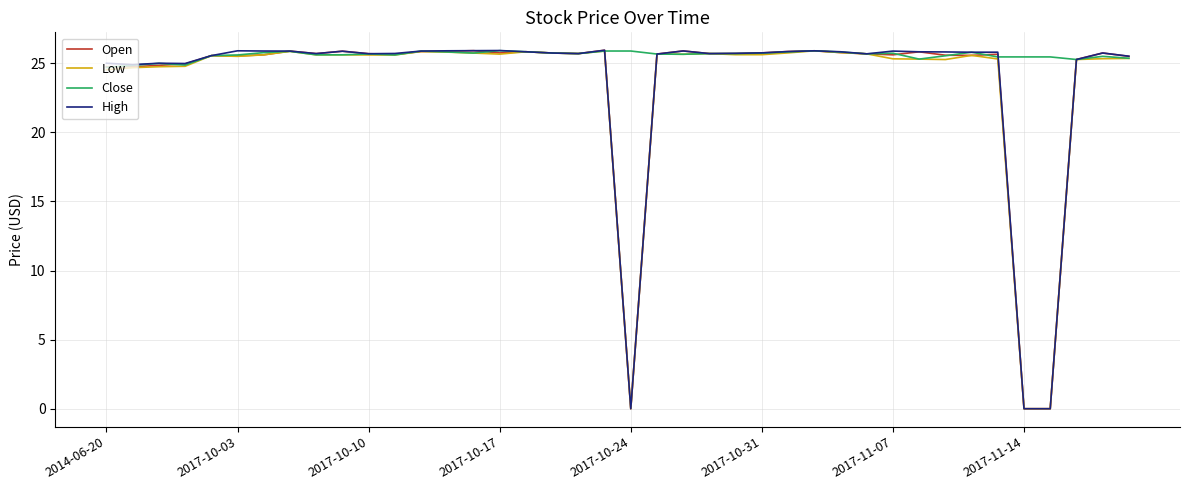

True or false: Close has more than 1 interior local peaks.

True